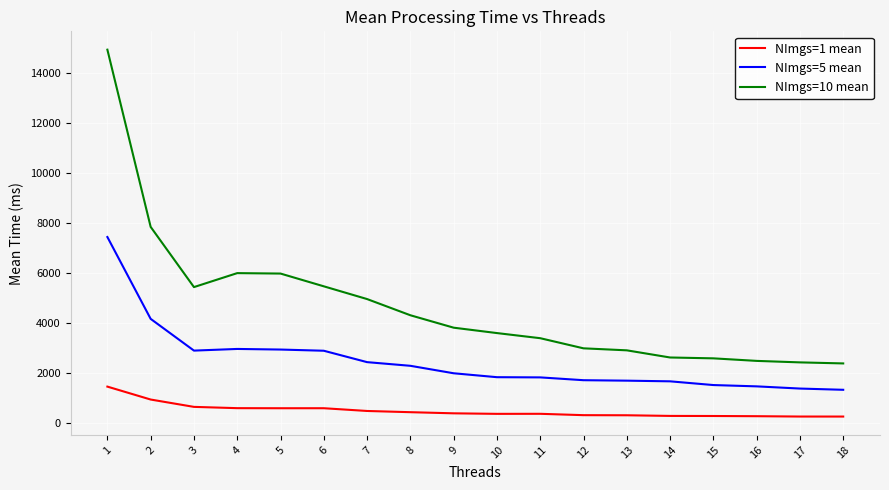

What is the spread (max minus min) of values at 6?

4867.5